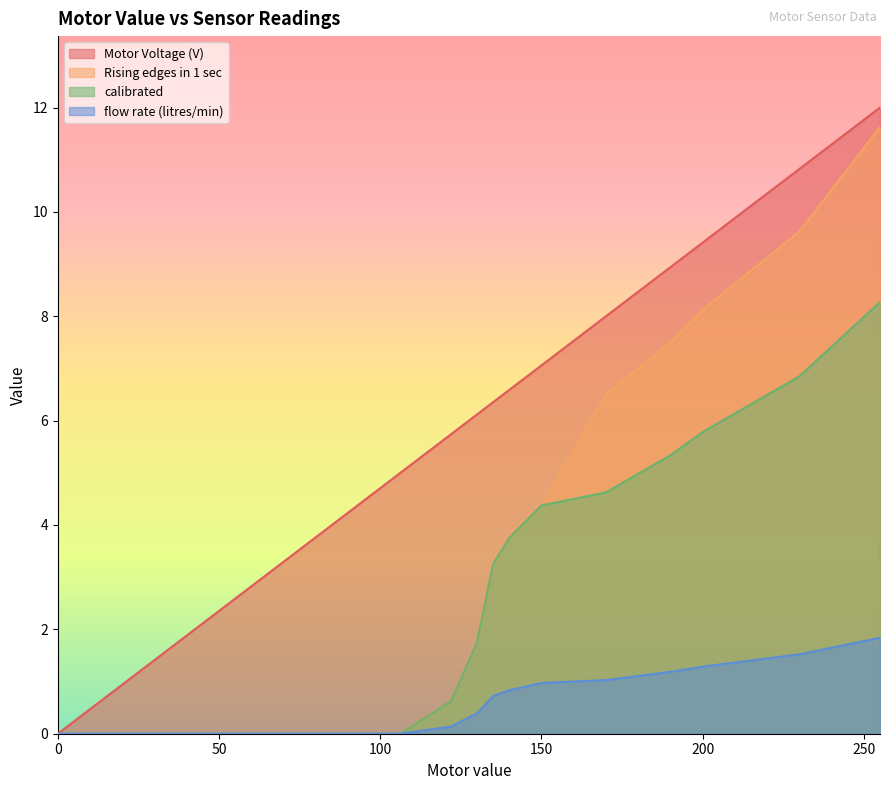

True or false: calibrated and flow rate (litres/min) cross at least once.

False